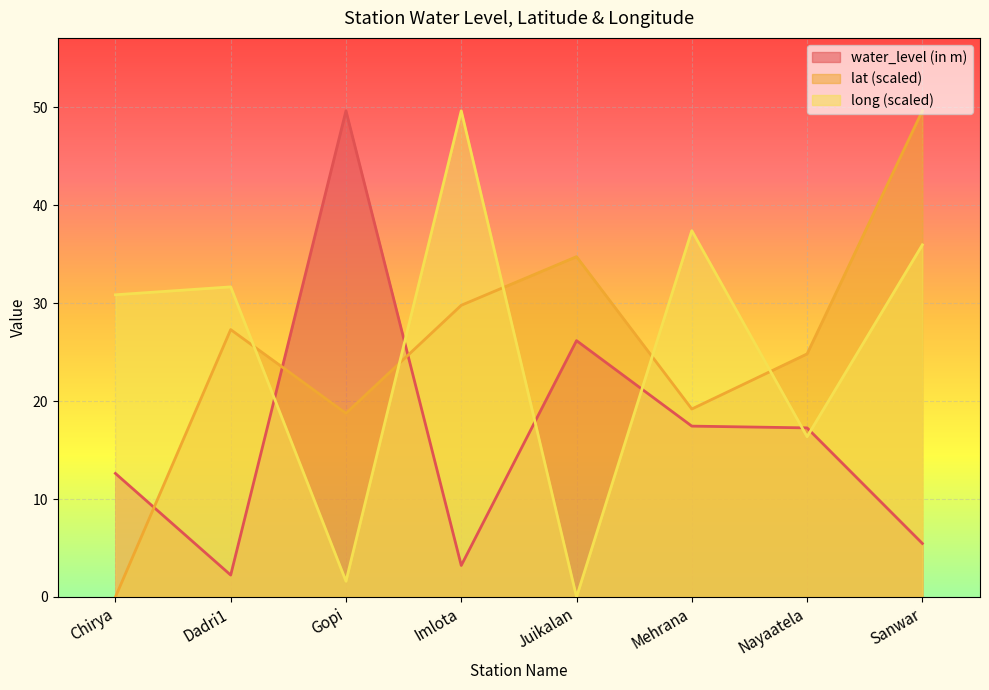

How many values in the water_level (in m) series exceed 17?

4